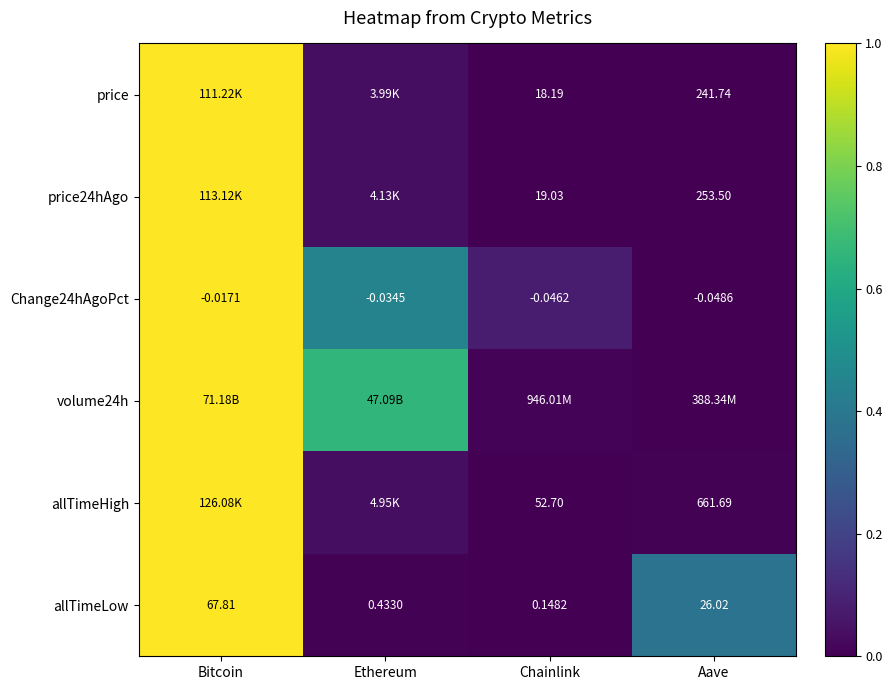

Which category has the lowest value in the allTimeLow series?

Chainlink